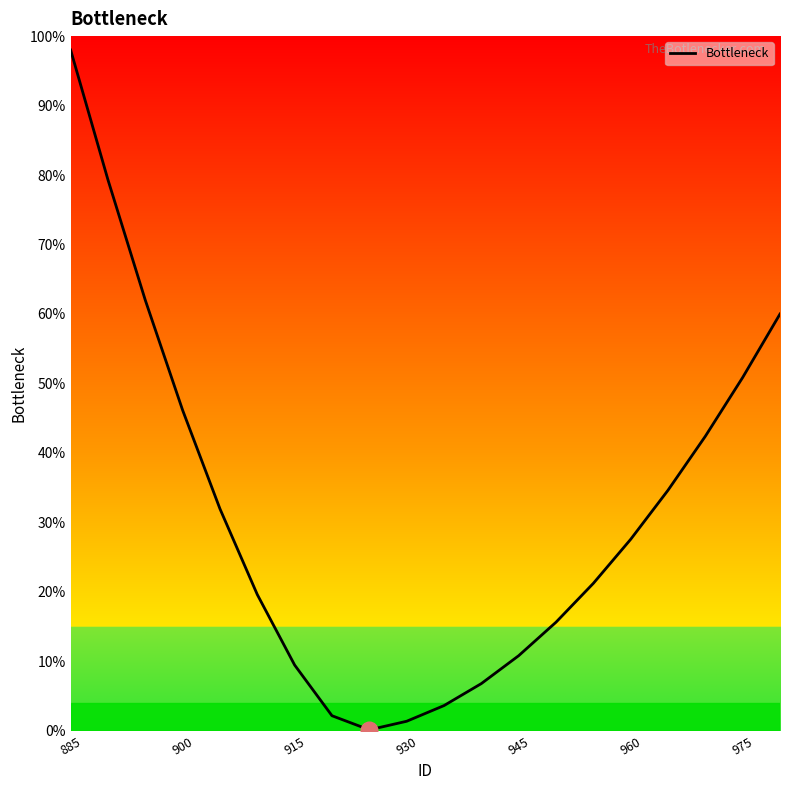

What is the greatest value displayed?

98.0